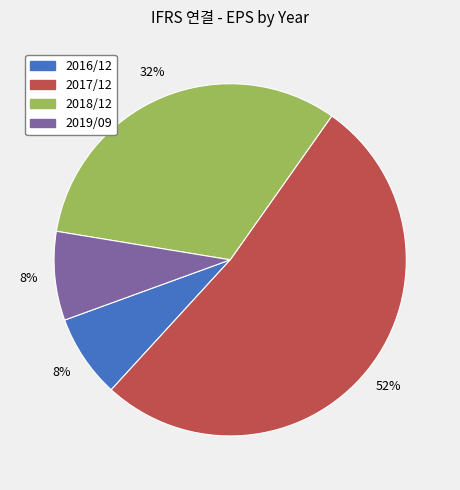

What is the largest slice in the pie chart?

2017/12